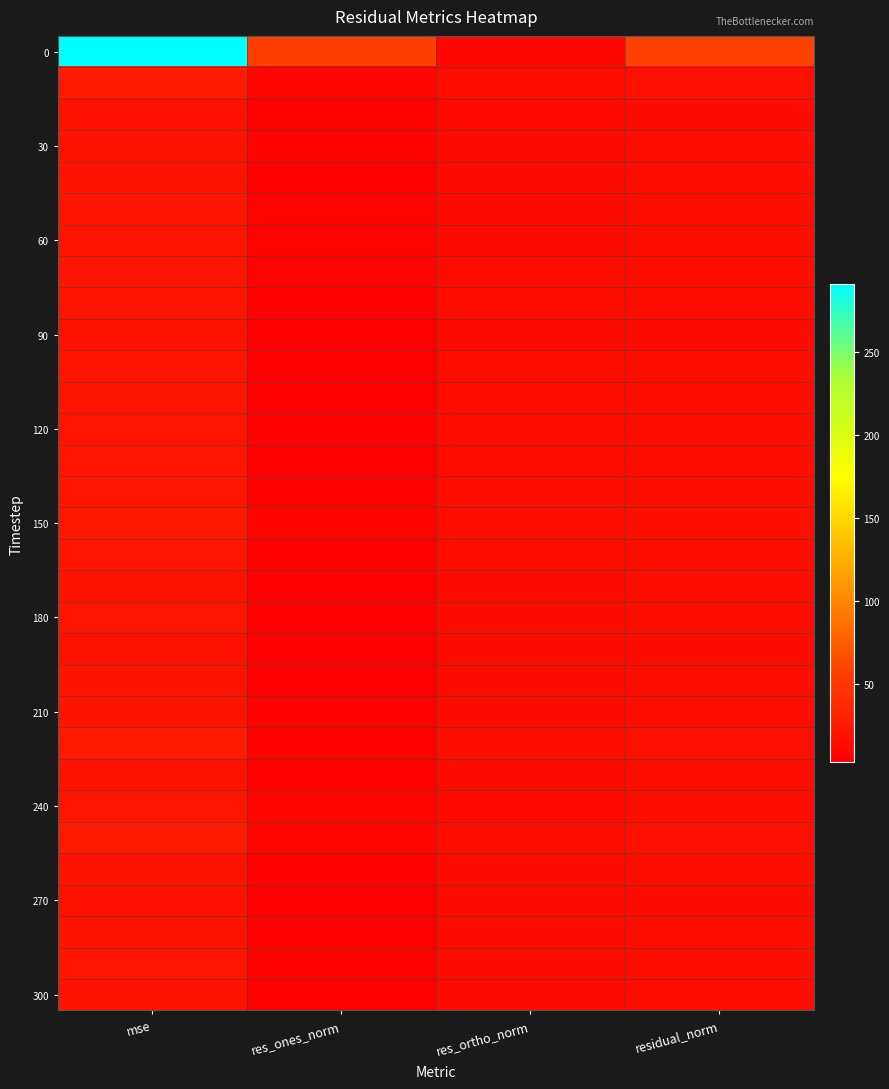

What is the total value across all series at residual_norm?

503.3